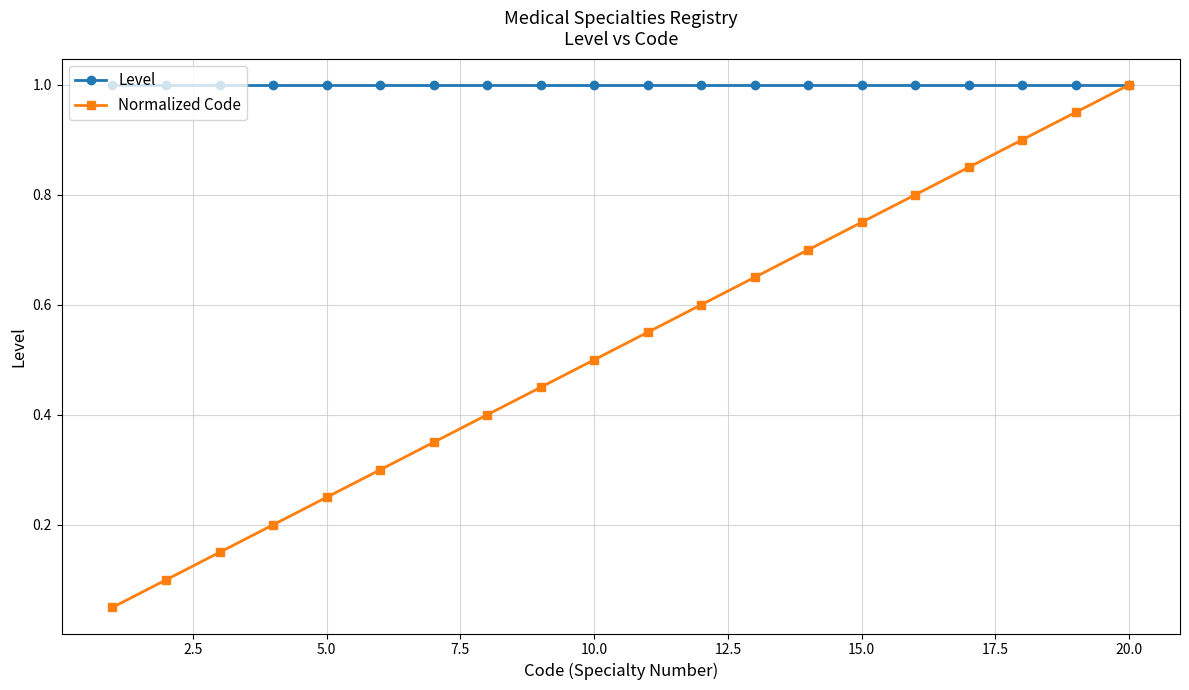

What is the value of the Level point at the 18th from the left?

1.0